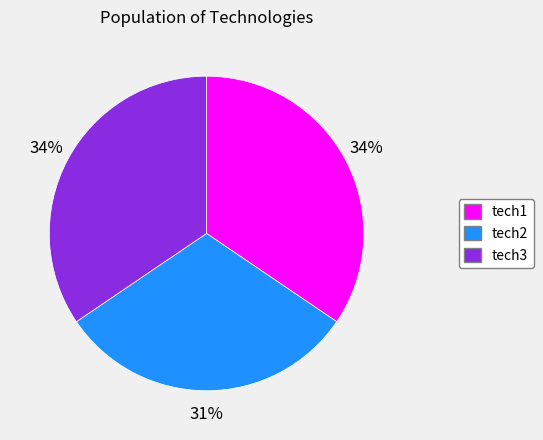

What is the smallest slice in the pie chart?

tech2